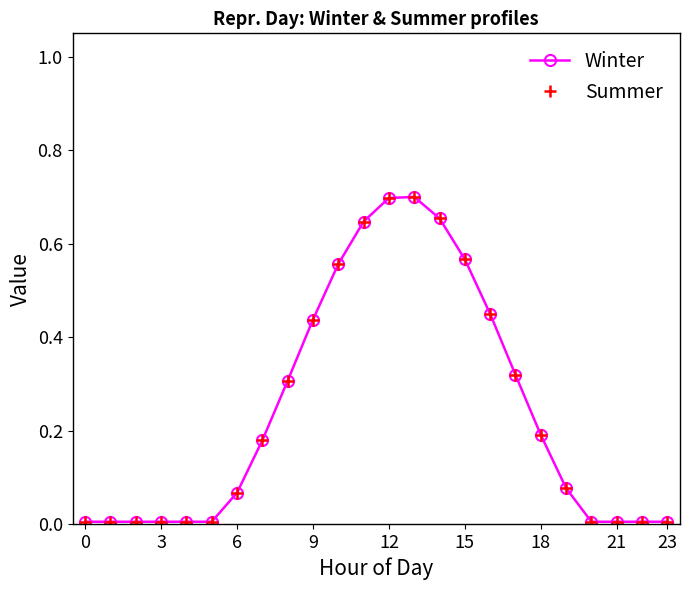

Which series has the widest spread of values?

Winter